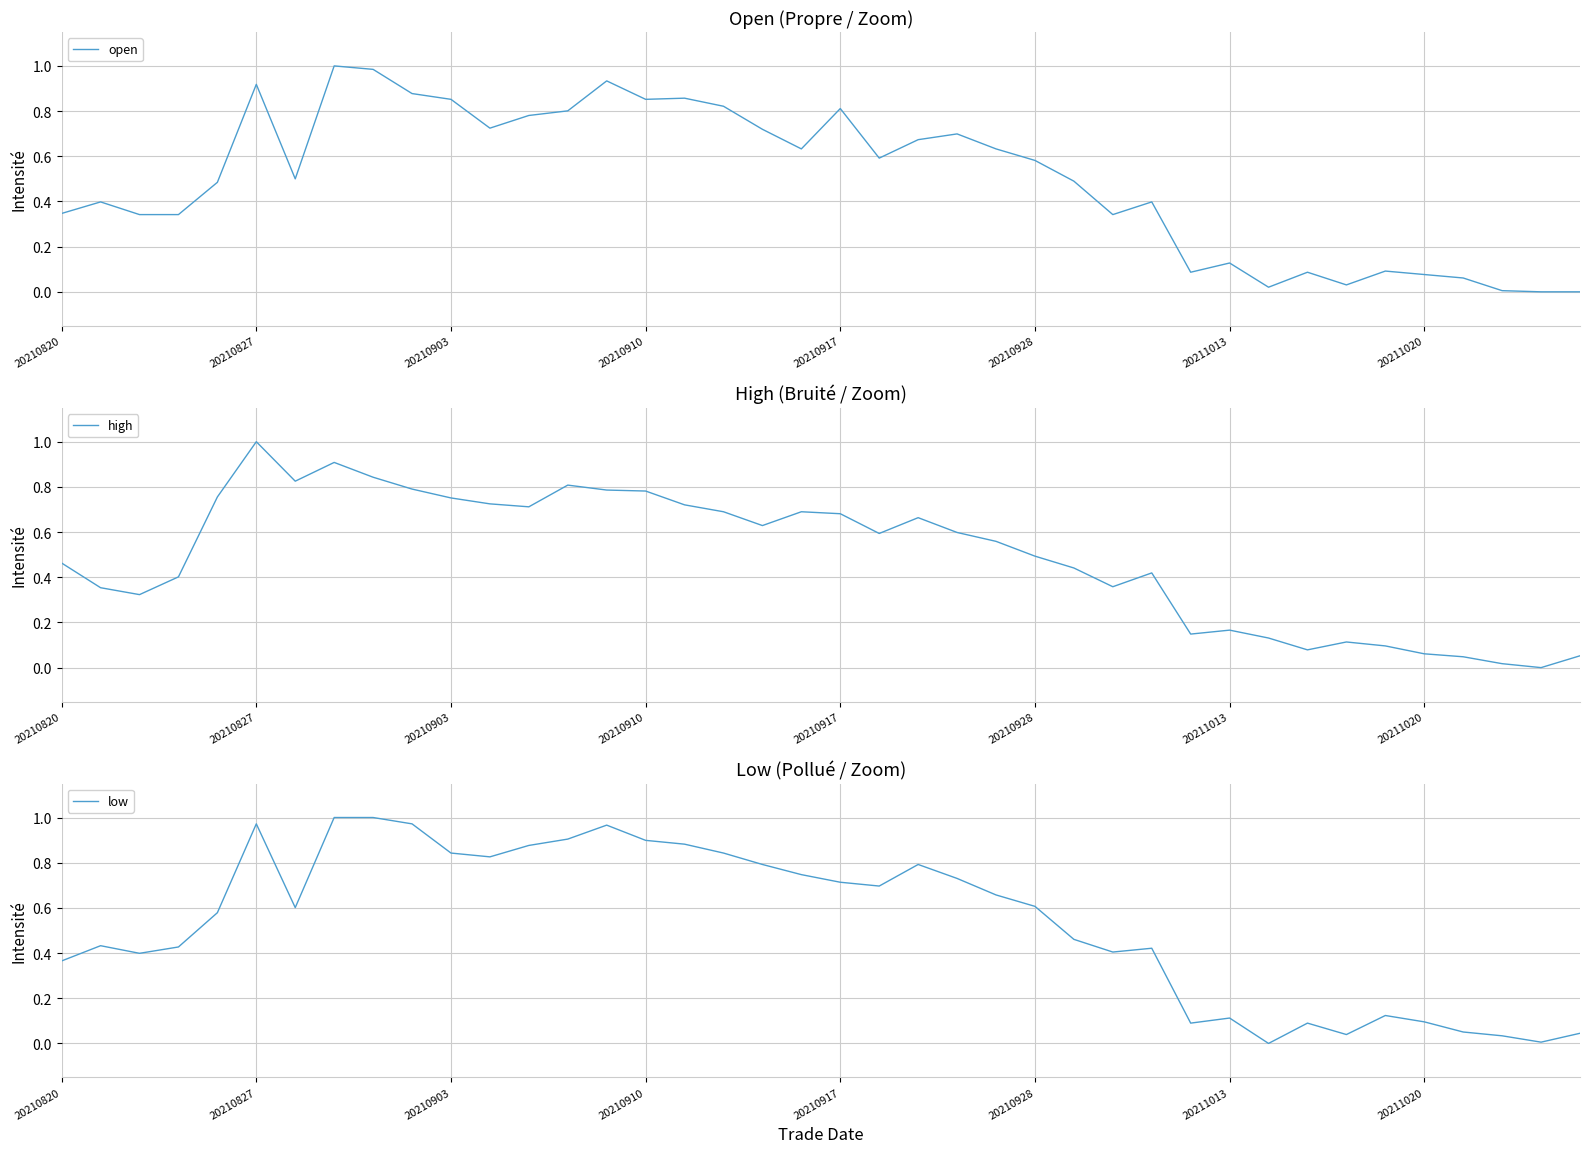

How many lines are shown in the chart?

3